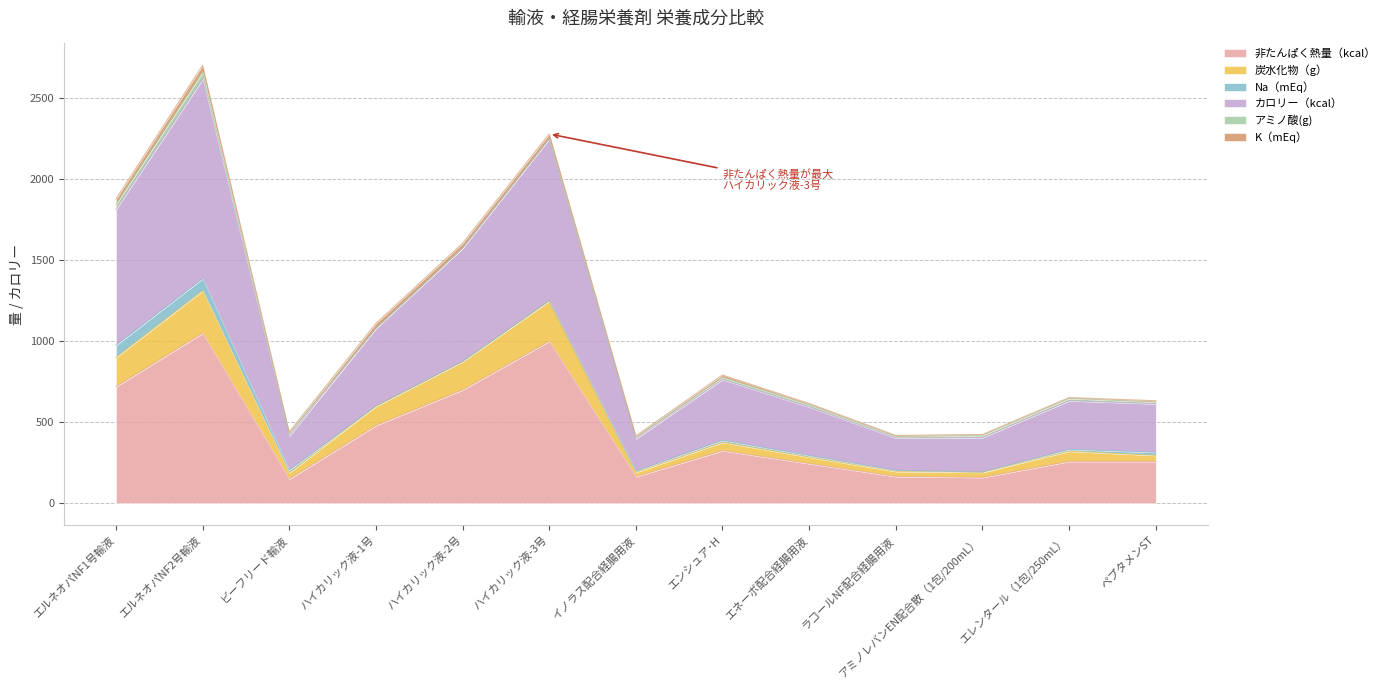

Which series has the largest total across all categories?

カロリー（kcal）